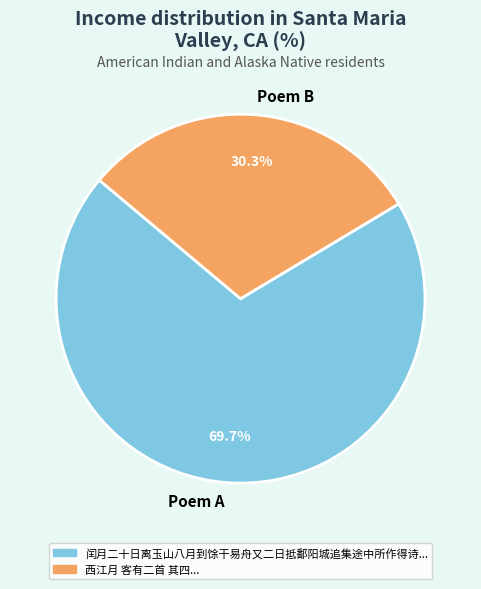

Is there a majority slice in this chart?

Yes